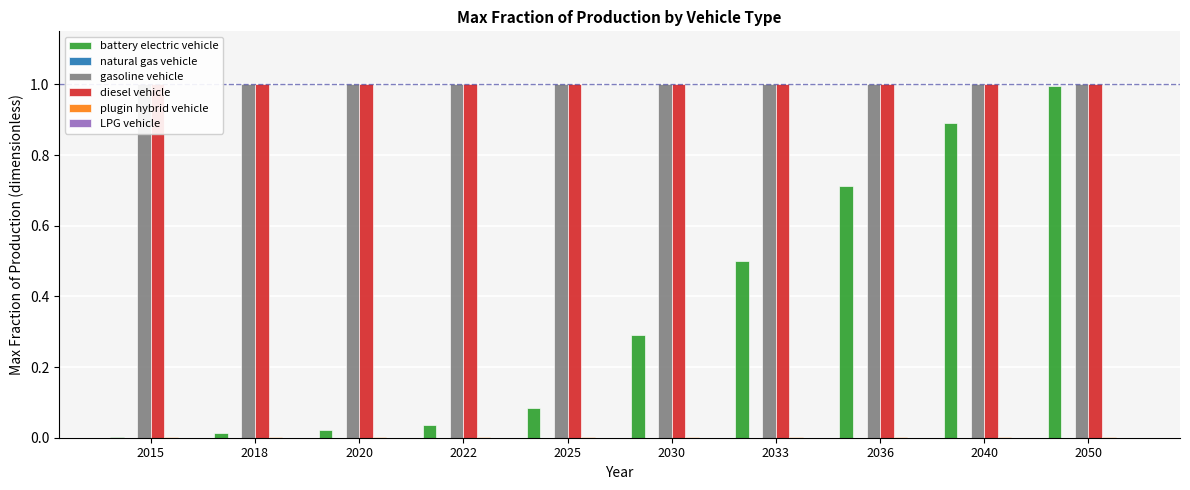

Where is plugin hybrid vehicle nearest to the value 0?

2015